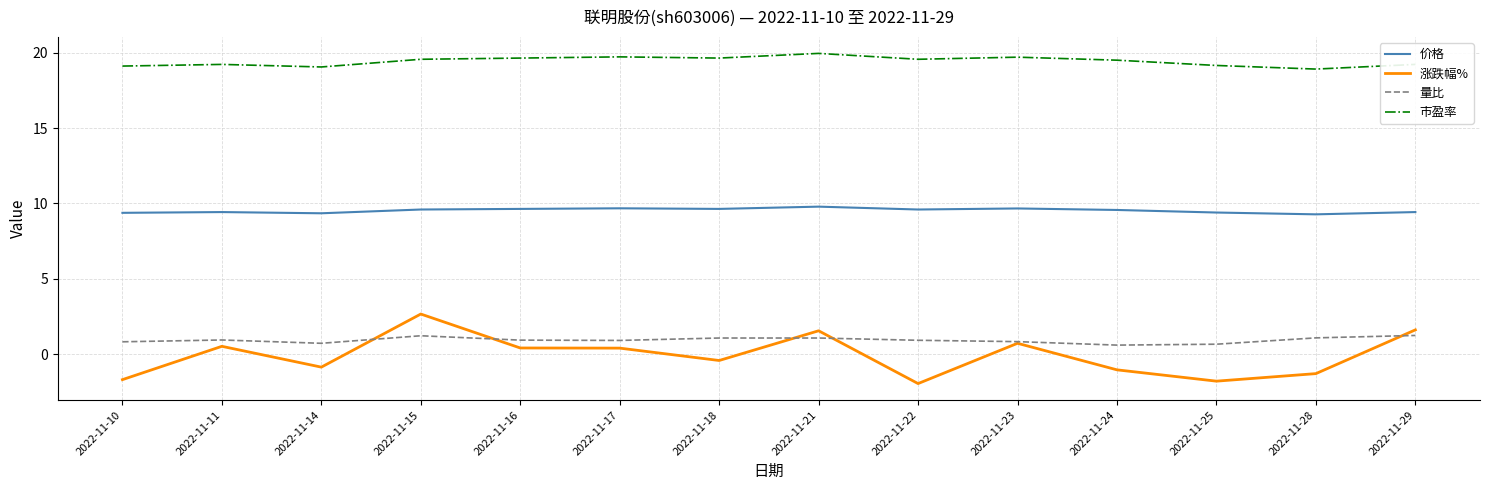

The value of 涨跌幅% at 2022-11-15 is 2.7. True or false?

True